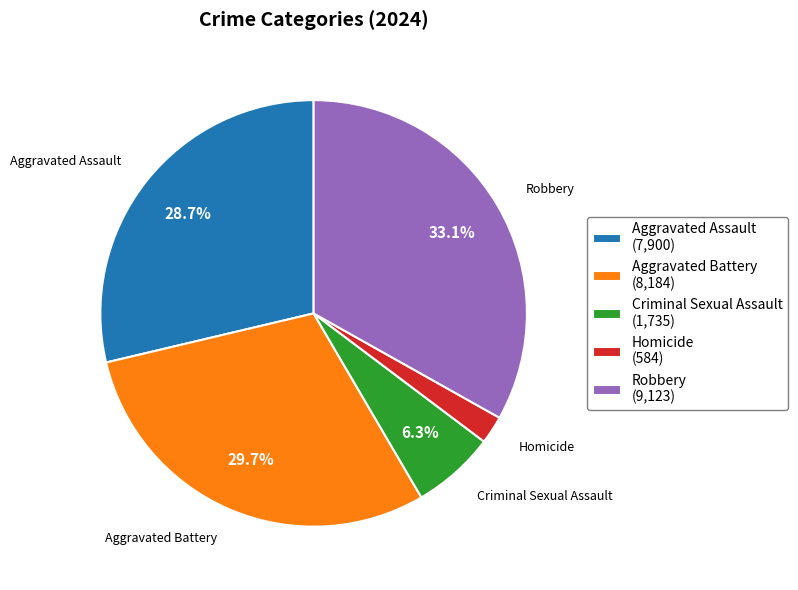

True or false: Aggravated Battery accounts for 30% of the total.

True